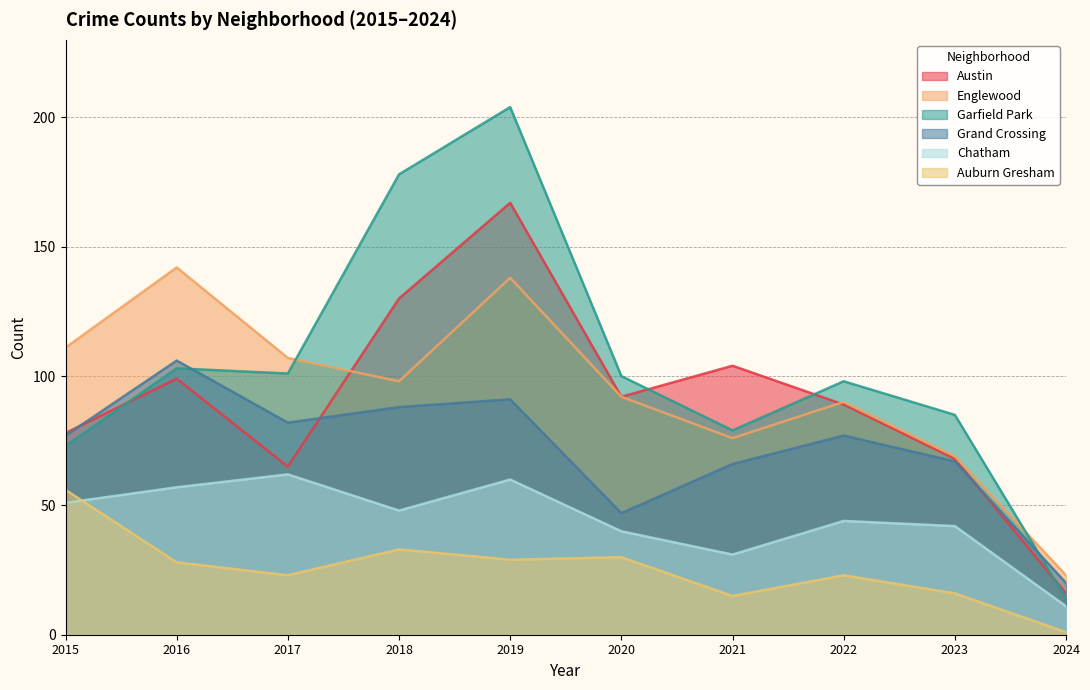

At which label is Chatham closest to 36?

2020